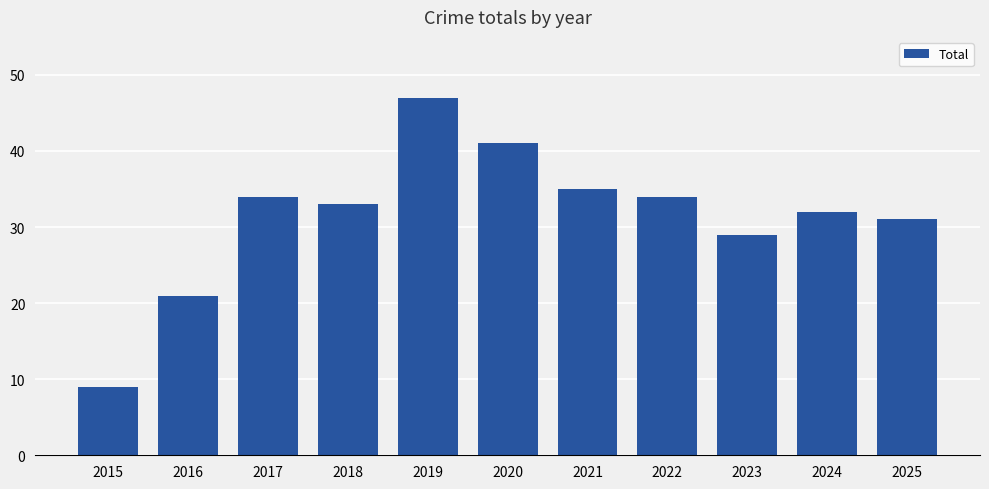

What is the average value?

31